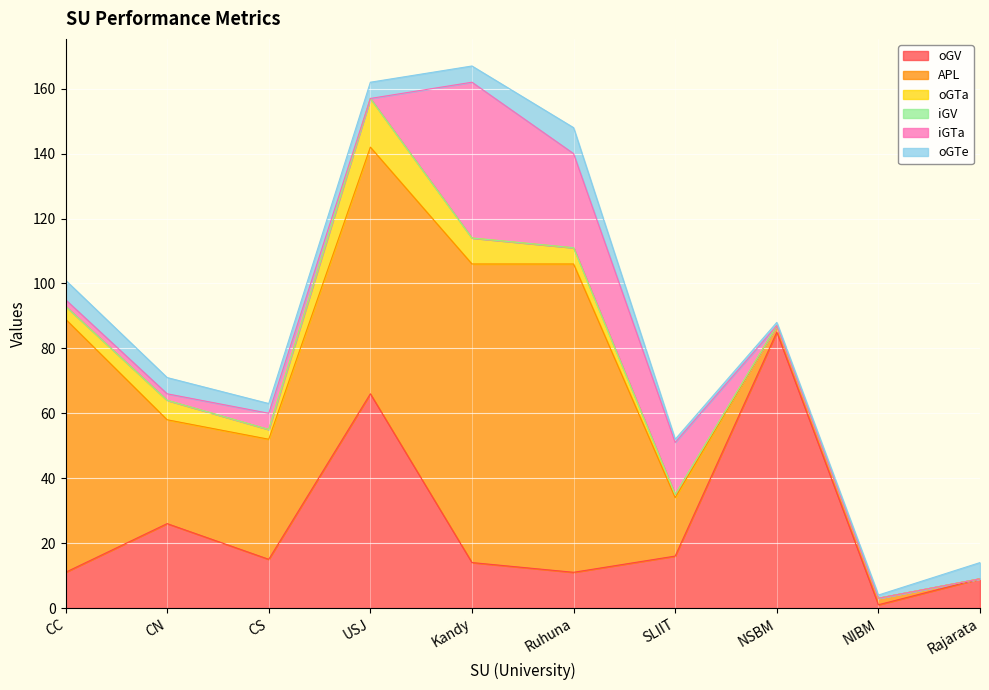

Rank the series by their maximum value, from lowest to highest.

iGV, oGTe, oGTa, iGTa, oGV, APL